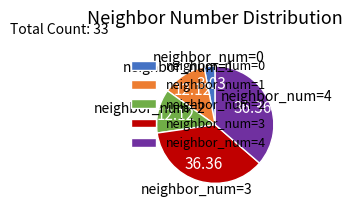

Between neighbor_num=3 and neighbor_num=1, which is larger?

neighbor_num=3